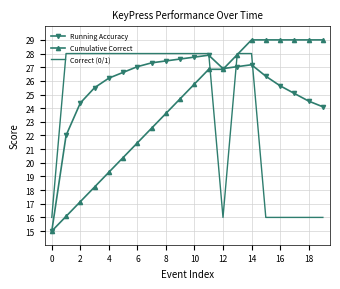

Which series has the largest total across all categories?

Running Accuracy